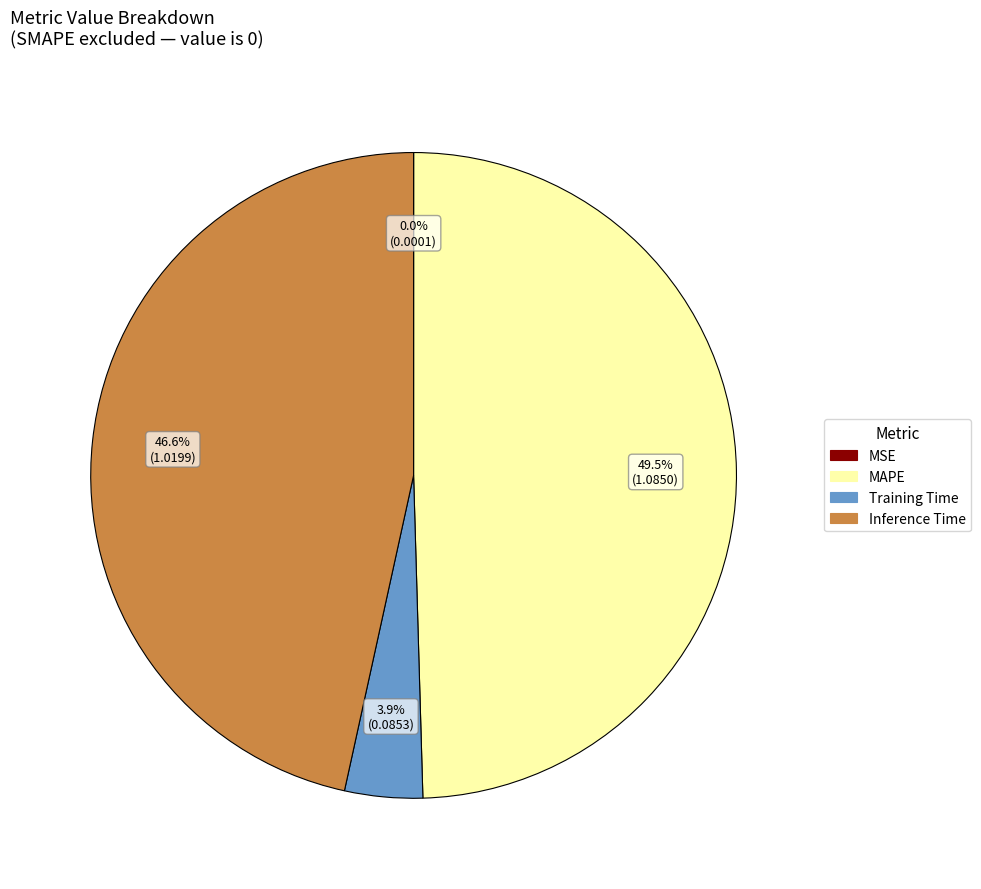

To the nearest percent, what is the average slice percentage?

25%